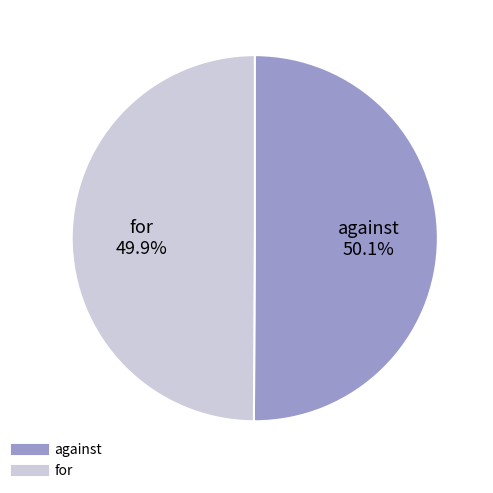

Is the sum of for and against greater than half?

Yes